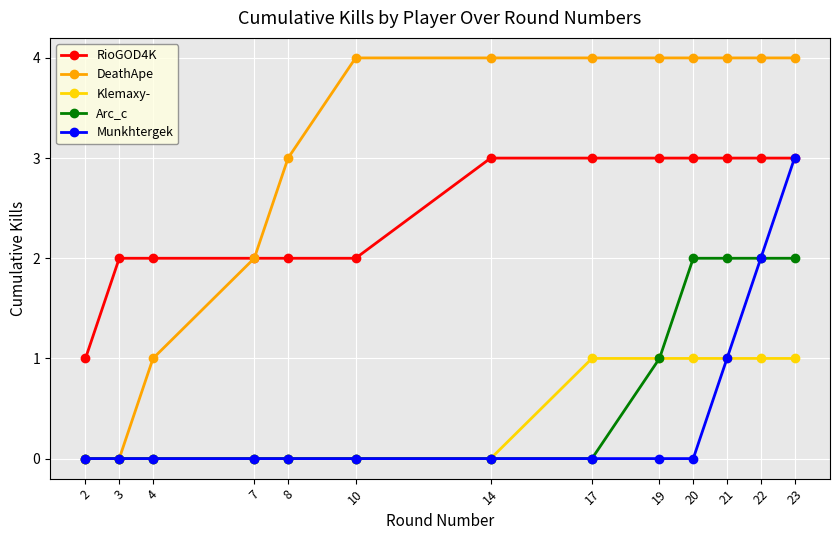

What is the maximum value for DeathApe?

4